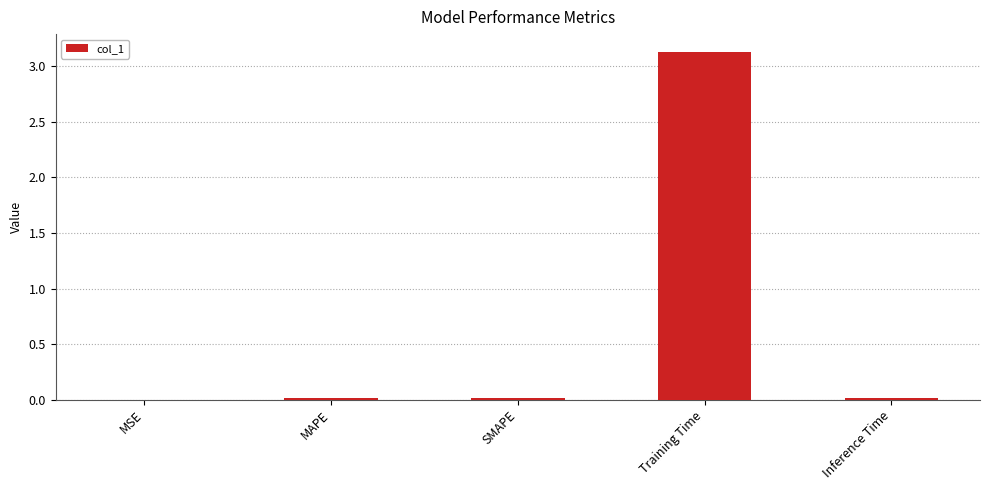

What is the change in value from MSE to Training Time?

+3.1